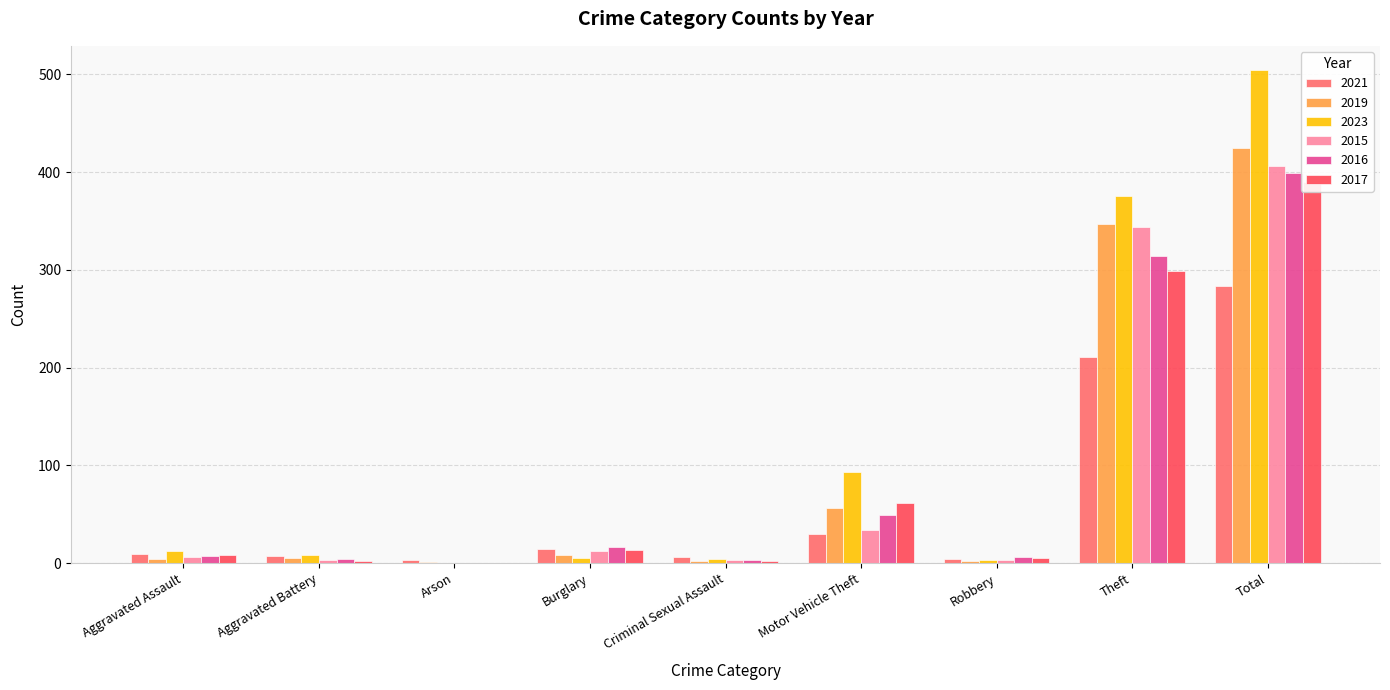

What position from the right is Theft?

2